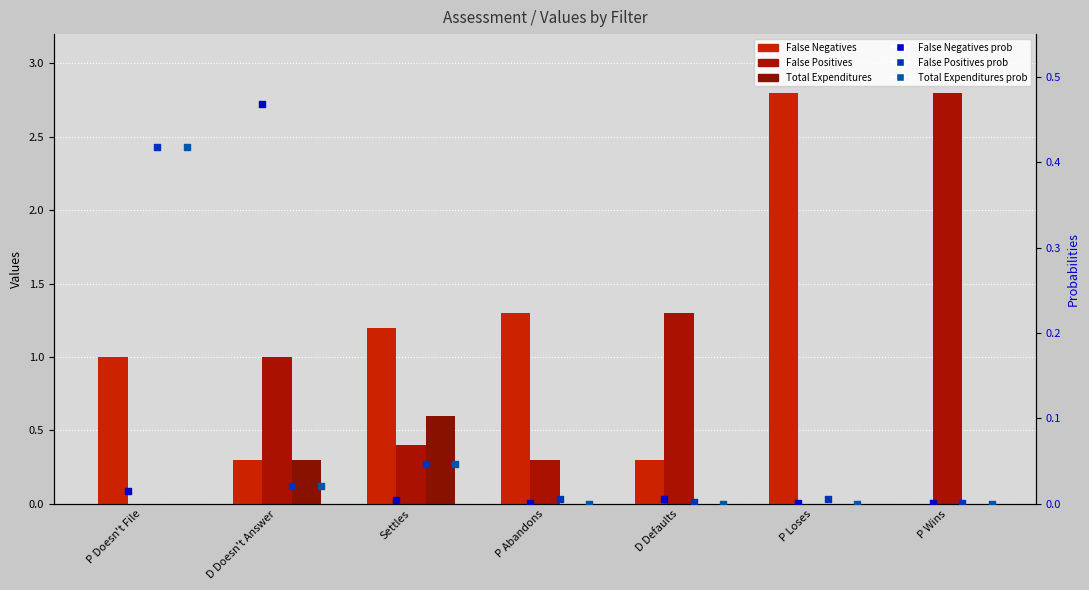

At how many categories does at least one series exceed 1?

5